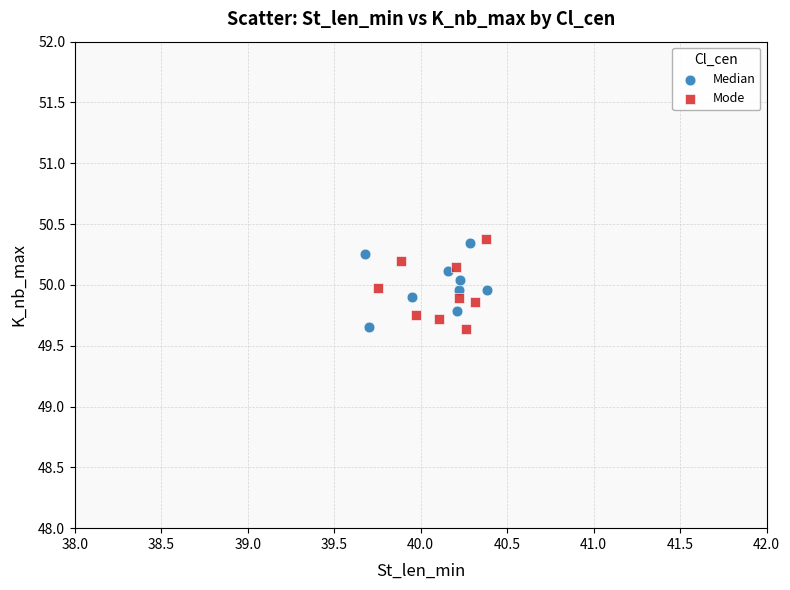

What are all the series names shown in the legend?

Median, Mode